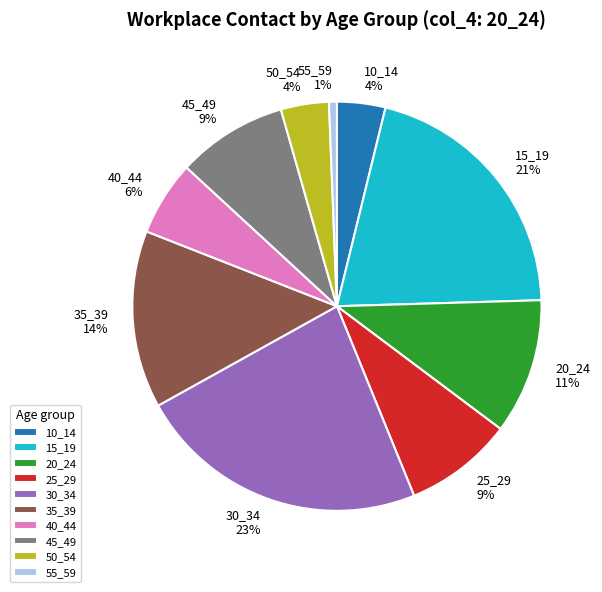

To the nearest percent, what is the difference between the largest and smallest slice percentages?

22%